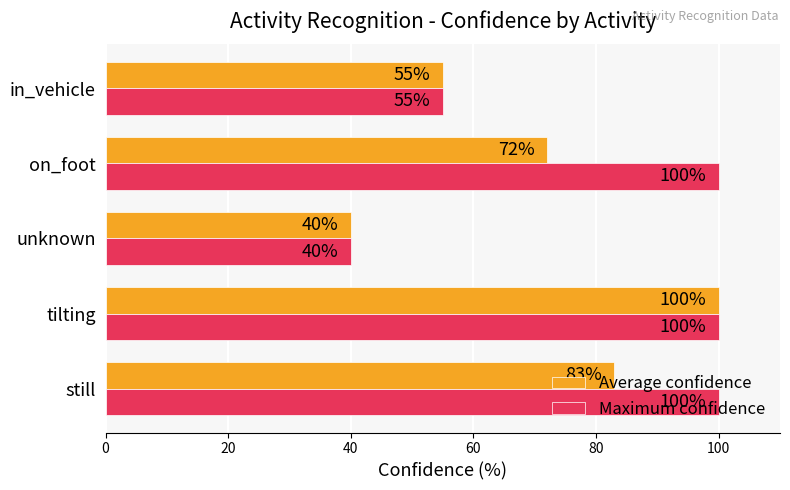

What is the greatest value displayed?

100